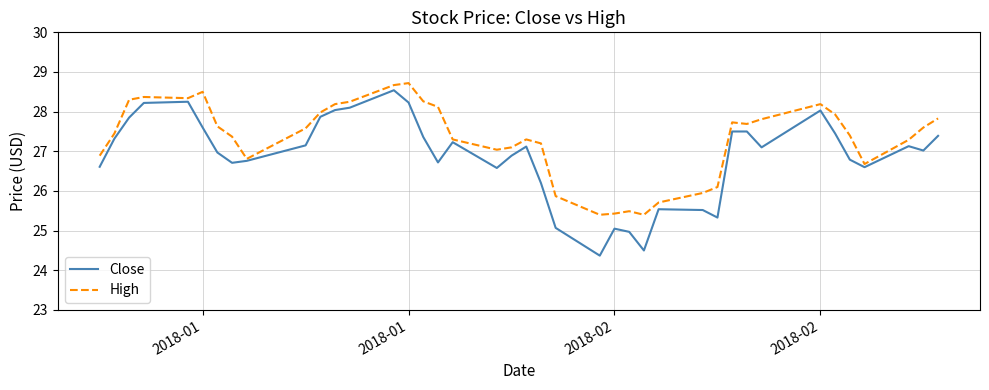

What is the maximum value for High?

28.7